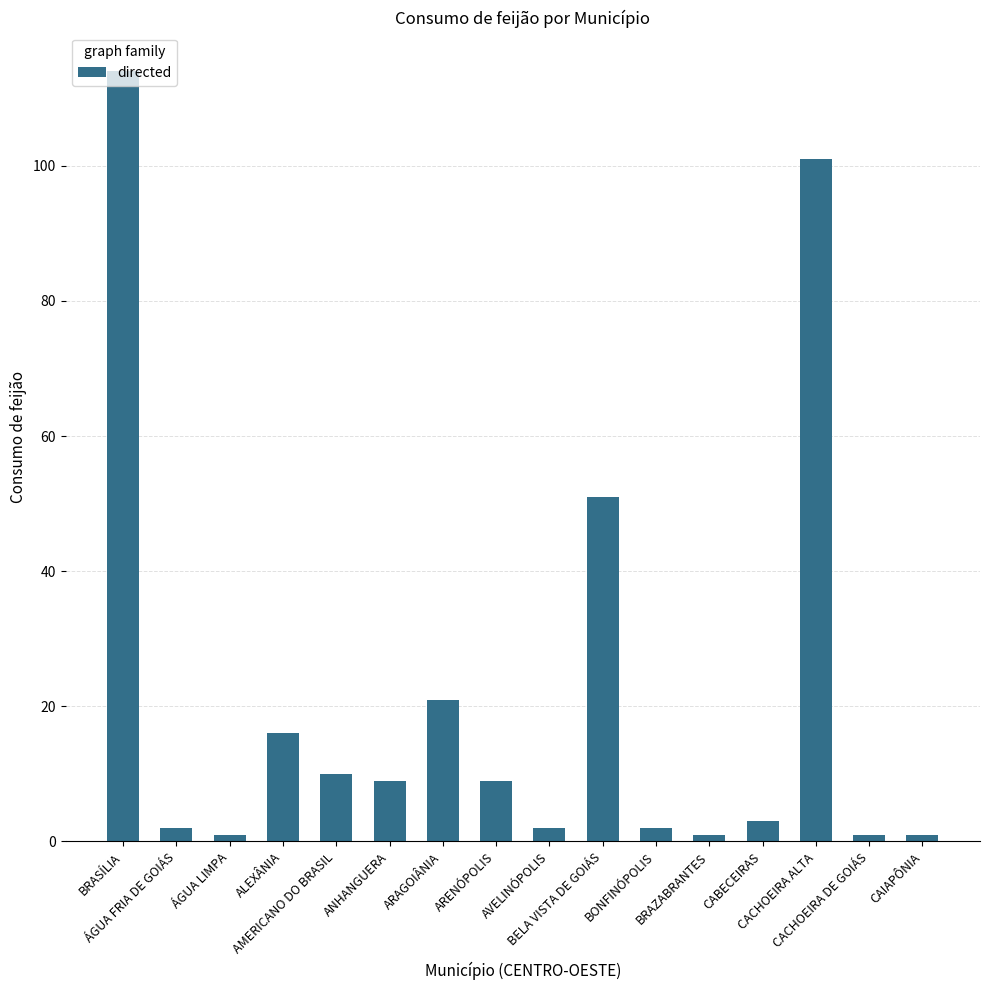

What is the value of the 11th bar from the left?

2